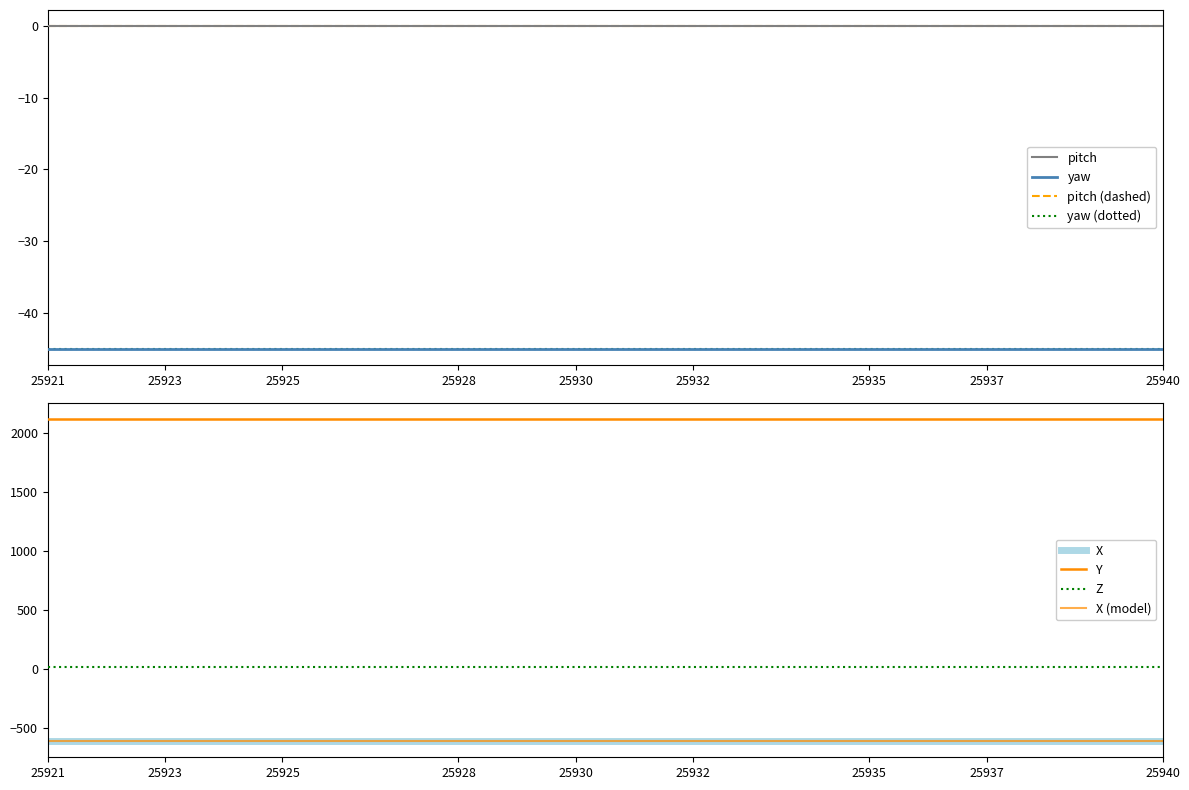

At which category does the chart reach its minimum across all series?

25921